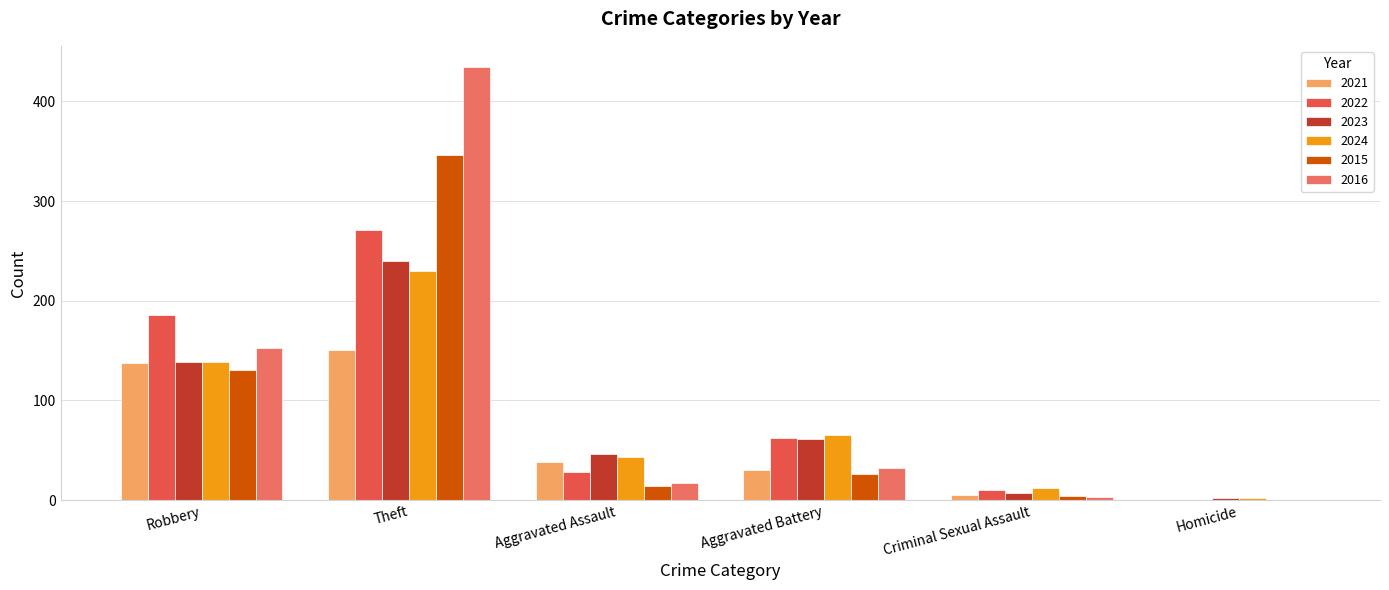

At Criminal Sexual Assault, list the series in order from largest to smallest.

2024, 2022, 2023, 2021, 2015, 2016